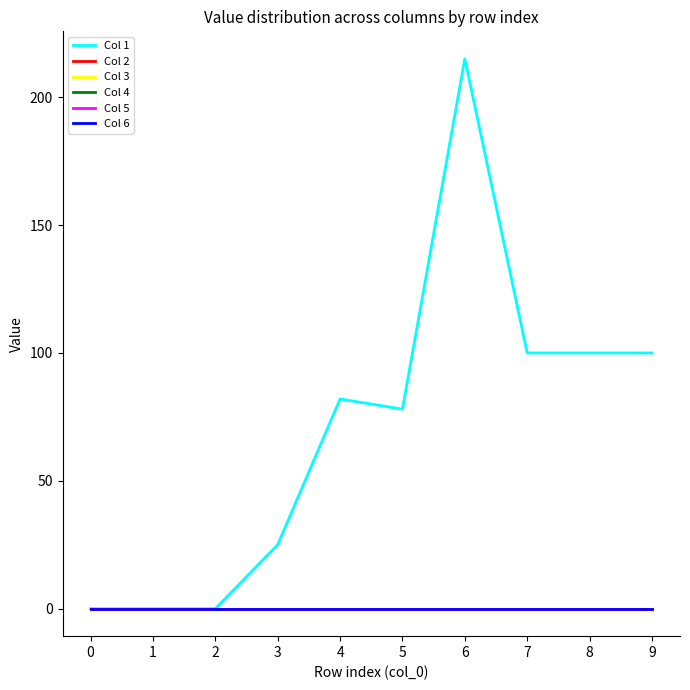

What is the maximum value shown in the chart?

215